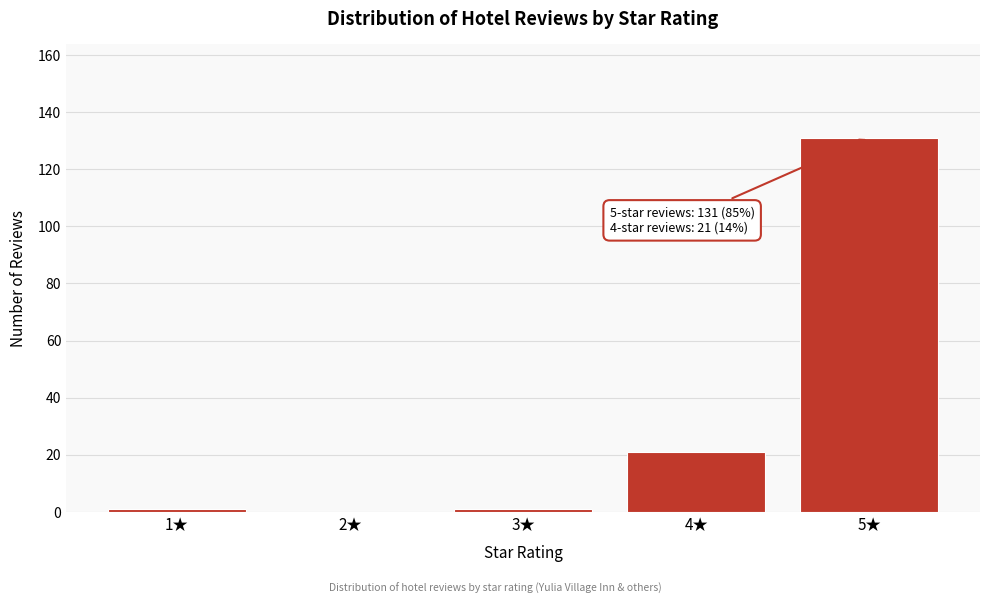

Reading right to left, list all the values displayed in this chart.

5★=131	4★=21	3★=1	2★=0	1★=1